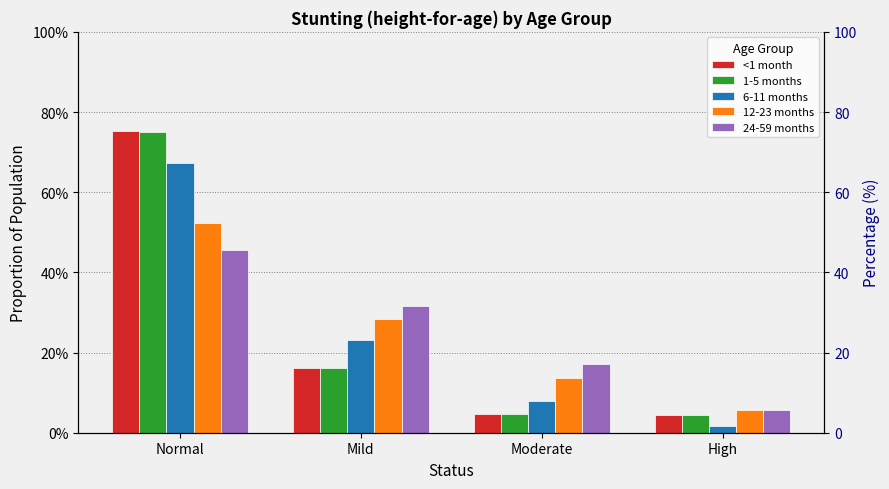

What is the highest value of the 6-11 months series?

0.7